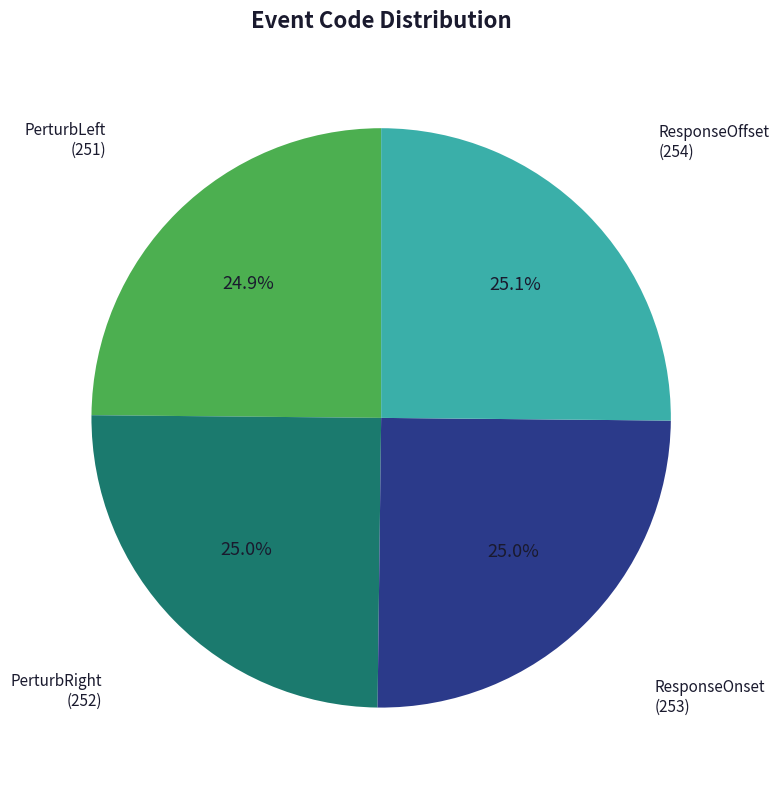

How much of the chart is everything except PerturbRight?

75.0%